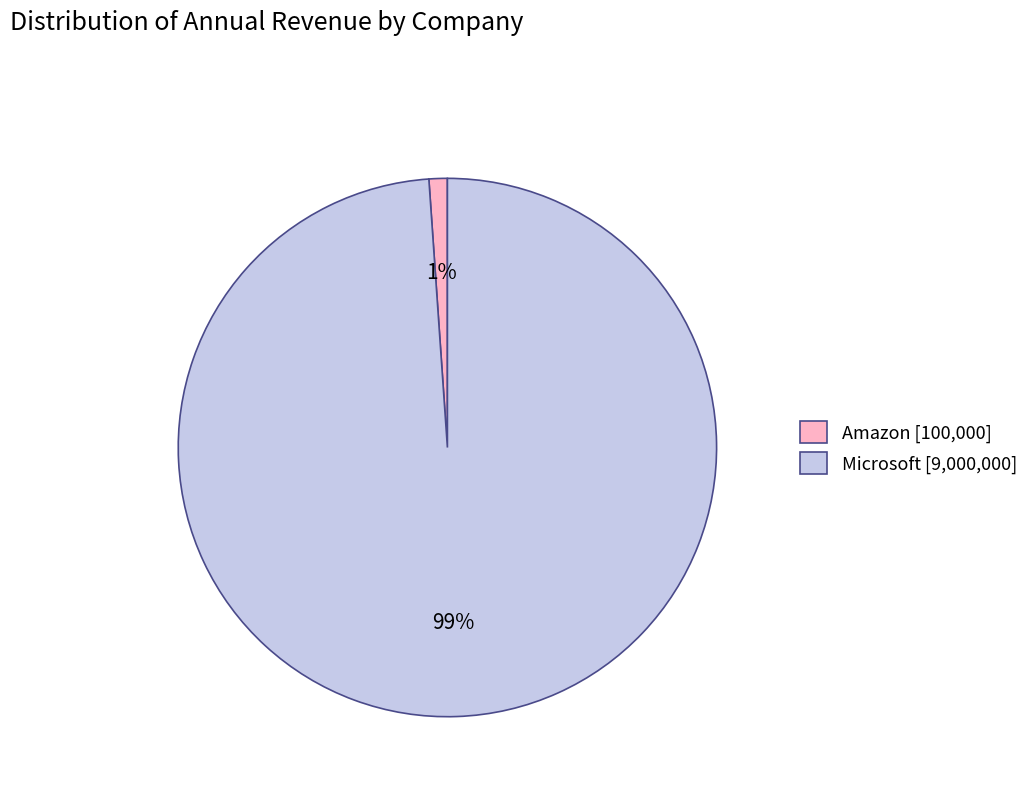

Which category has the smallest portion of the pie?

Amazon